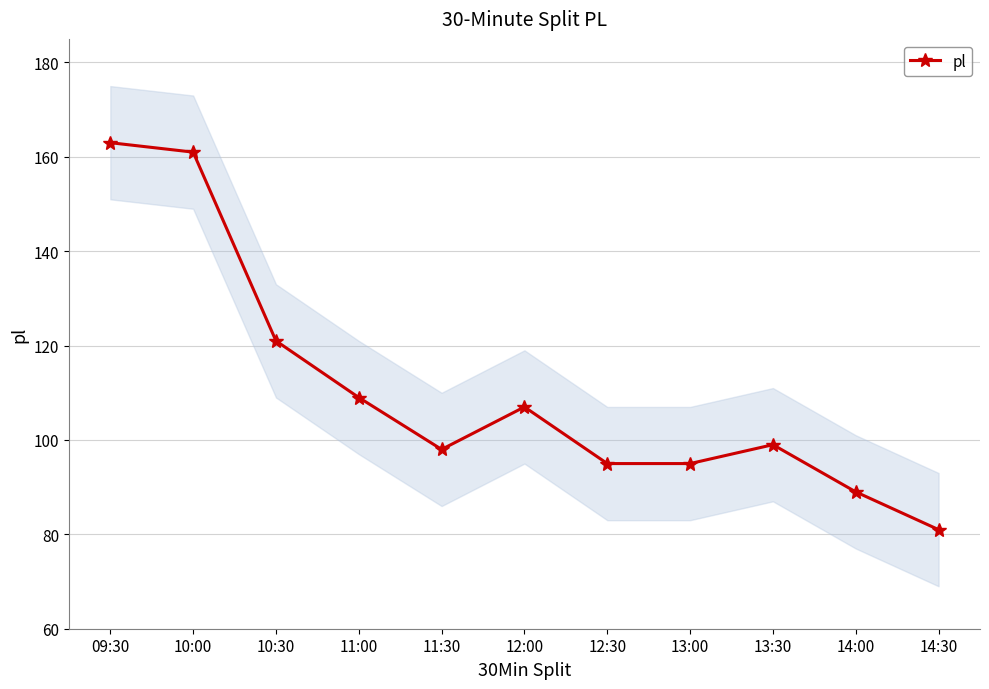

What value does the data have at 12:00, to the nearest 5?

105